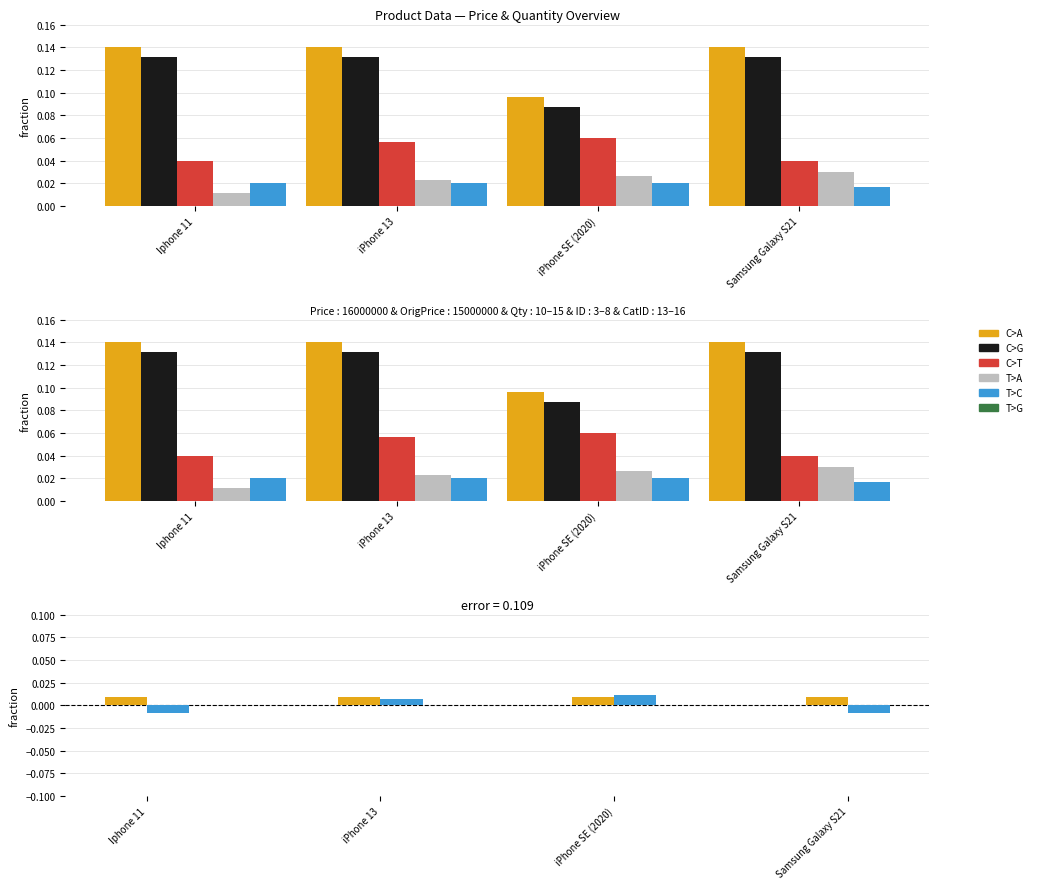

What is the label of the 3rd bar from the left?

iPhone SE (2020)